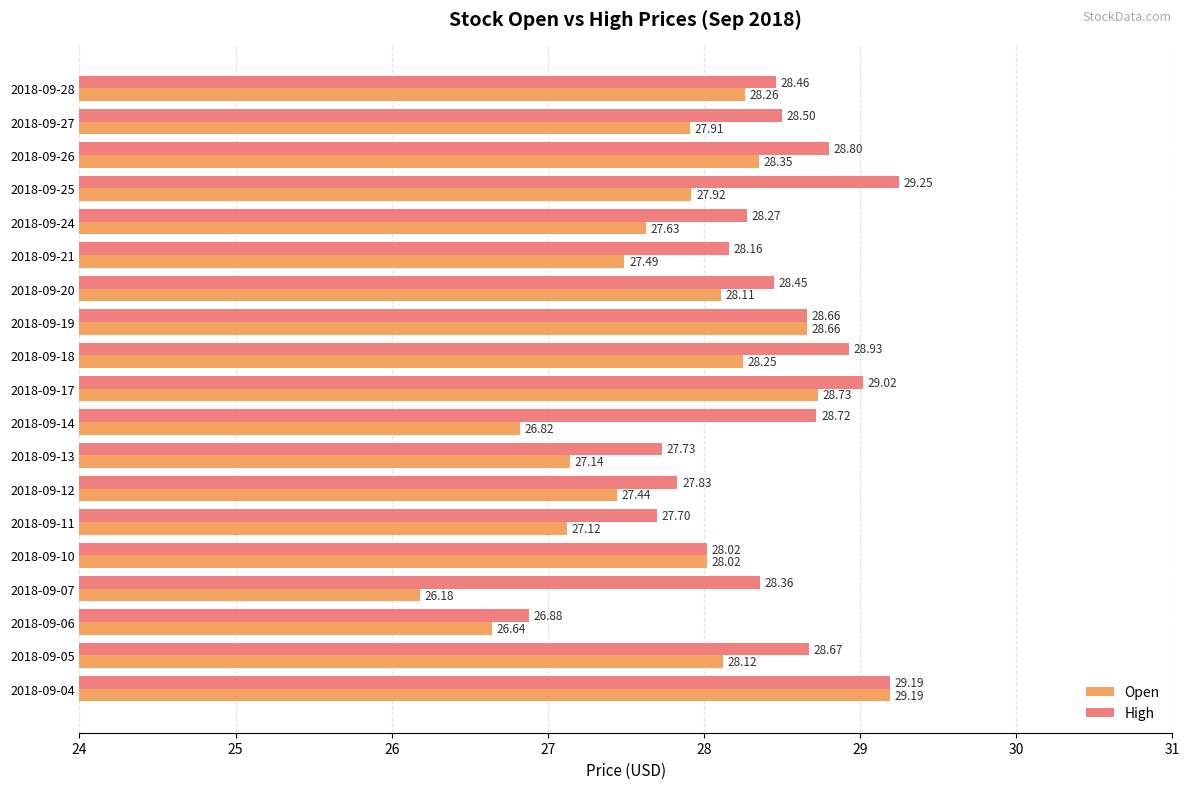

Which category has the lowest value in the Open series?

2018-09-07